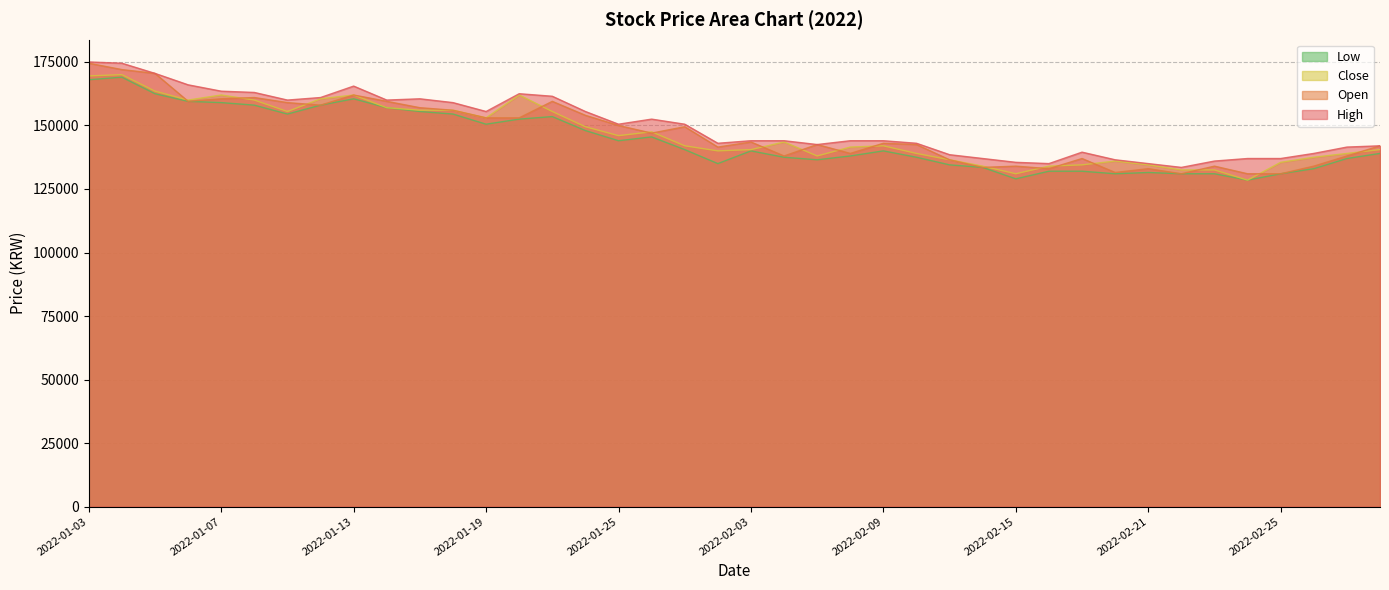

What is the total value across all series at 2022-01-12?

637500